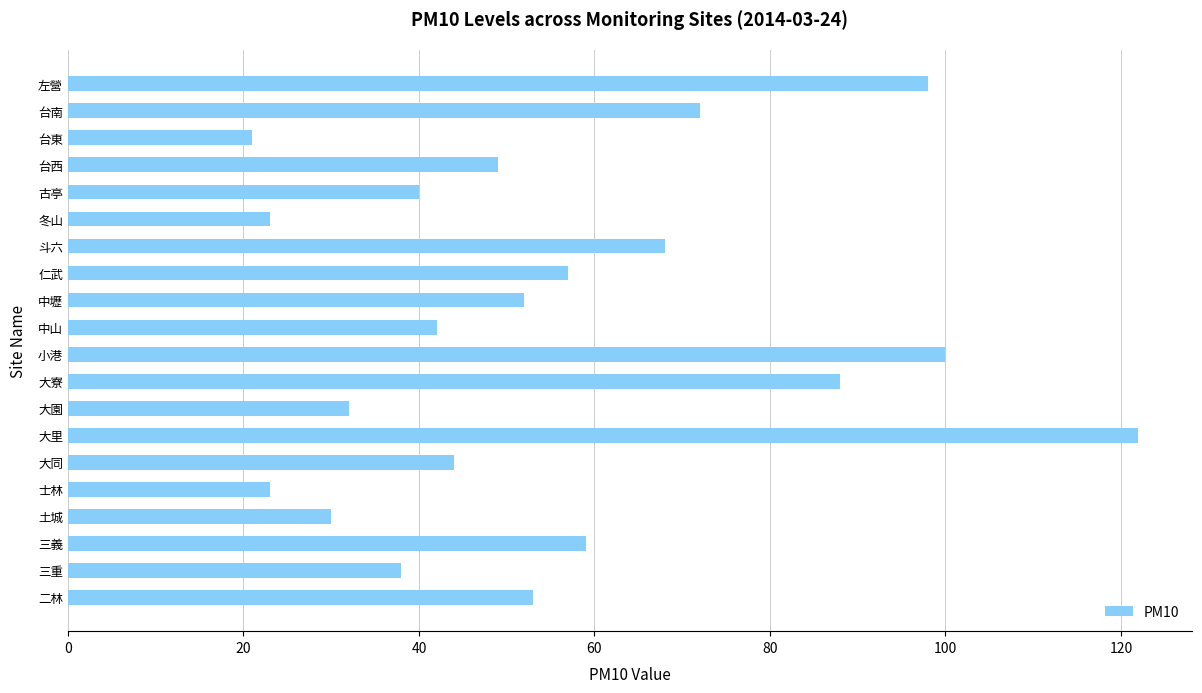

How many categories are shown in the chart?

20